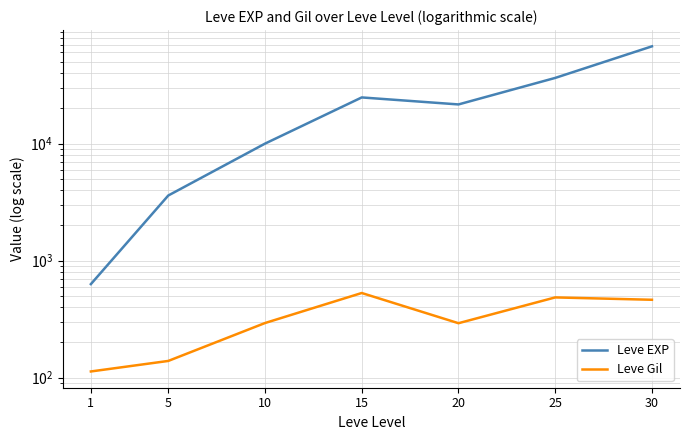

Is it true that Leve Gil equals 198 at 20?

False